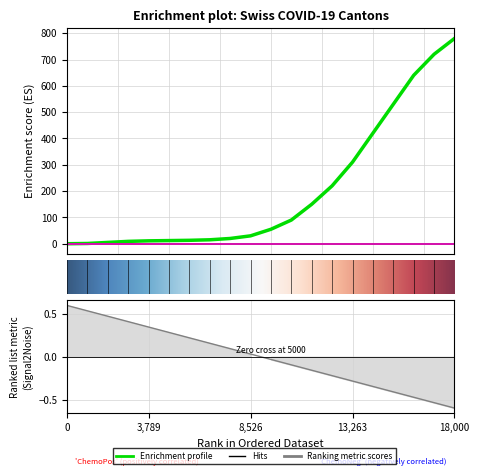

True or false: AG_pc has more than 0 interior local peaks.

False